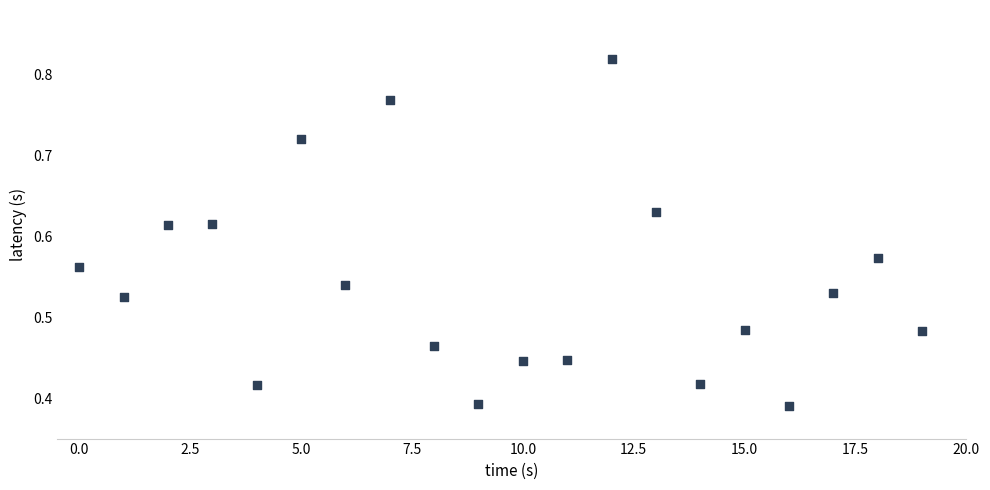

Count the number of points in this scatter plot.

20